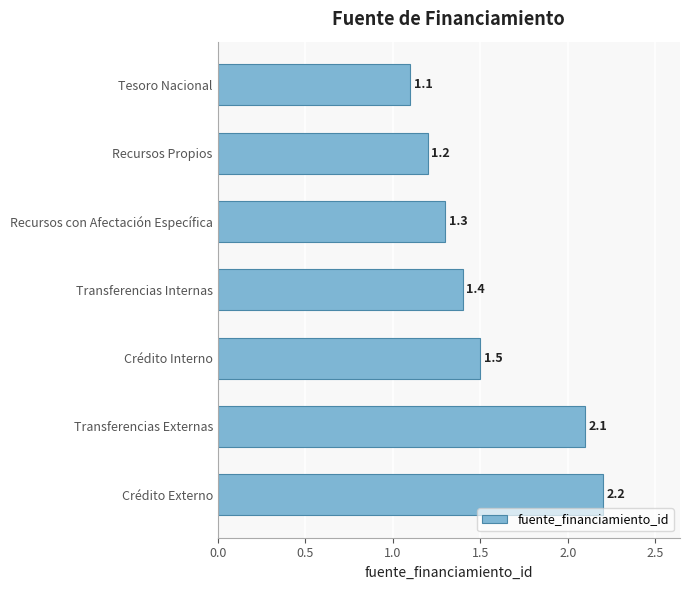

What is the maximum value shown in the chart?

2.2